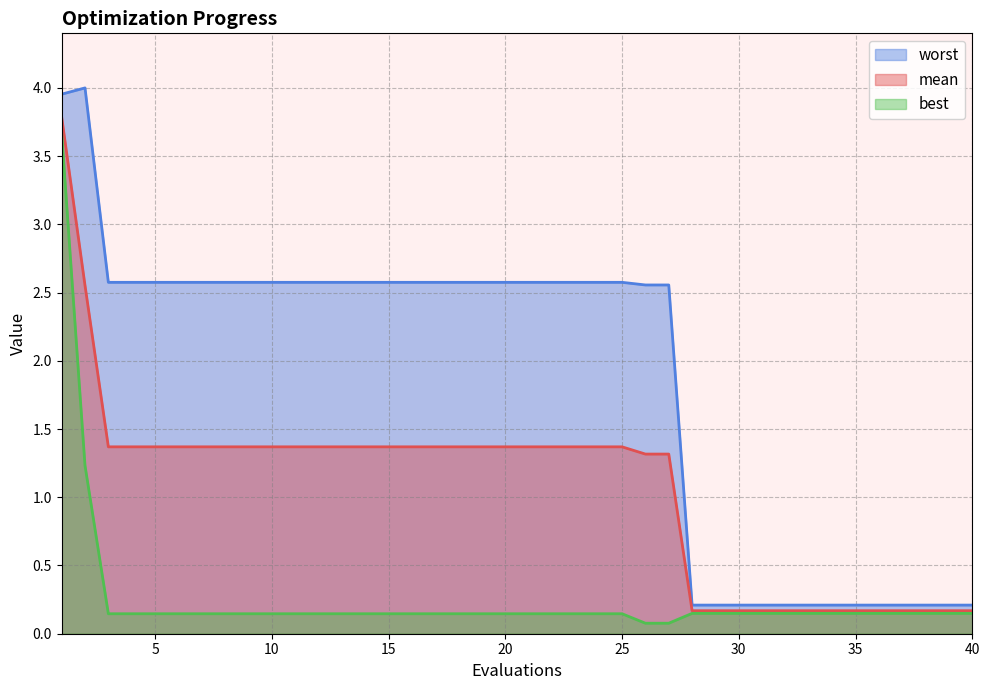

List the series in order of their peak value, lowest first.

best, mean, worst